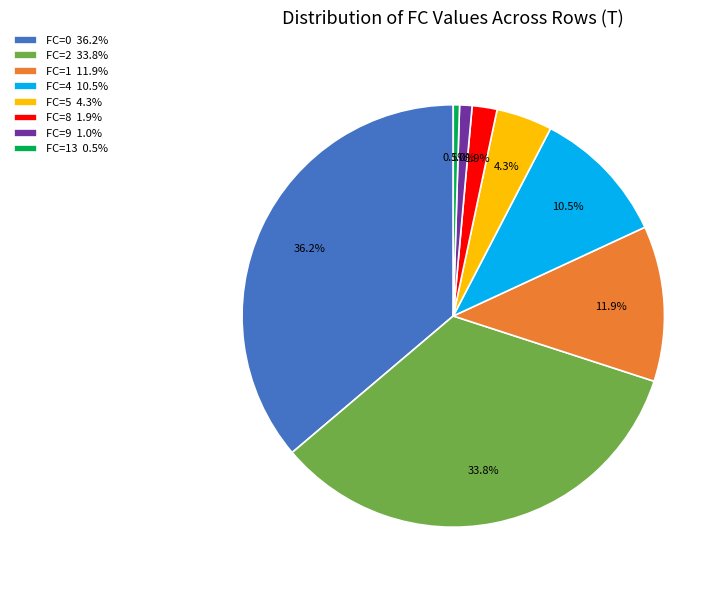

Between FC=2 33.8% and FC=4 10.5%, which is larger?

FC=2 33.8%